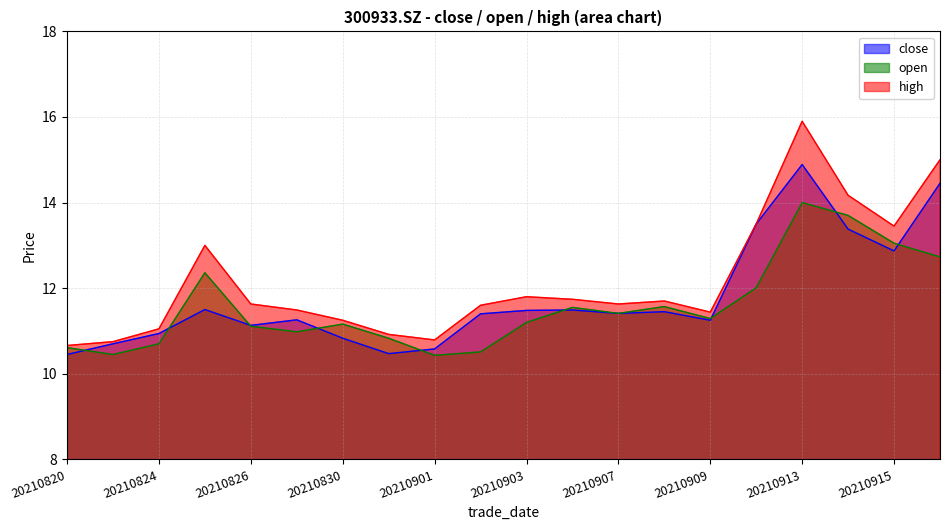

How many lines are shown in the chart?

3